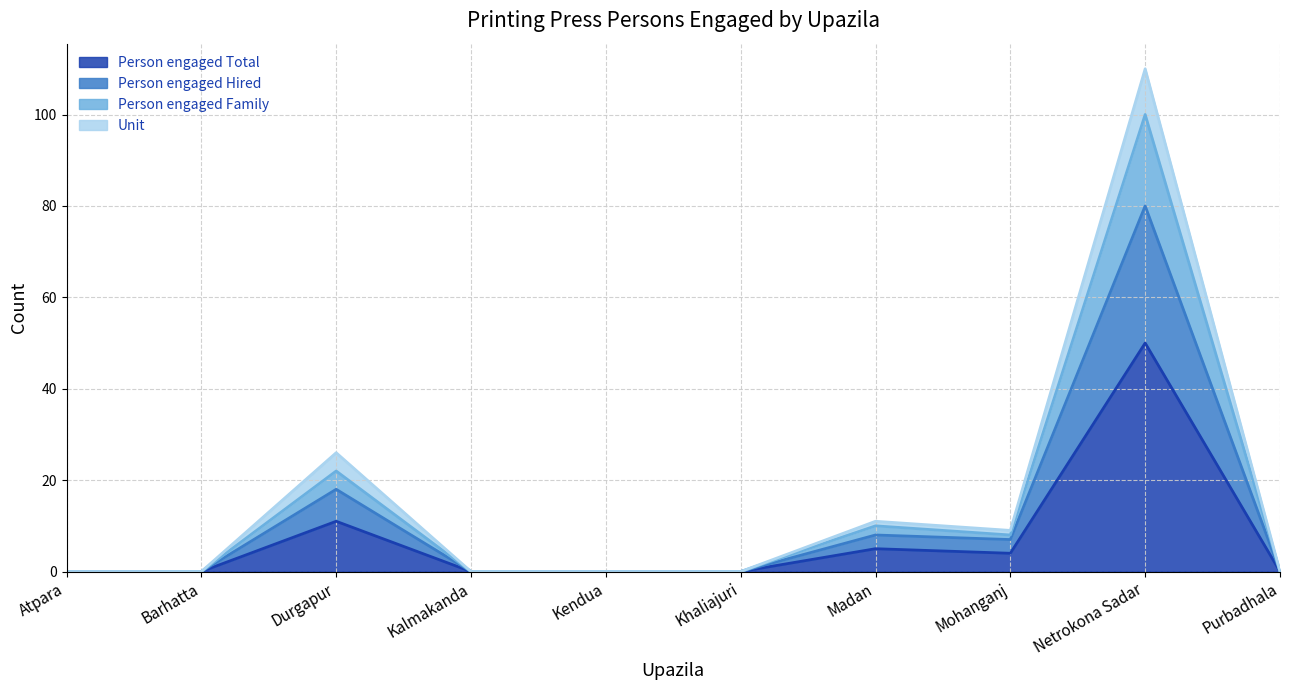

What is the spread (max minus min) of values at Mohanganj?

5